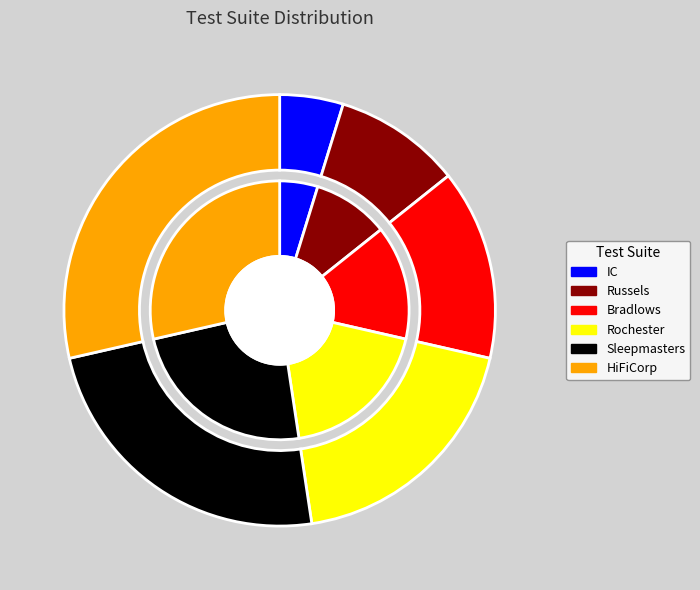

The Russels slice represents 10% of the pie. True or false?

True